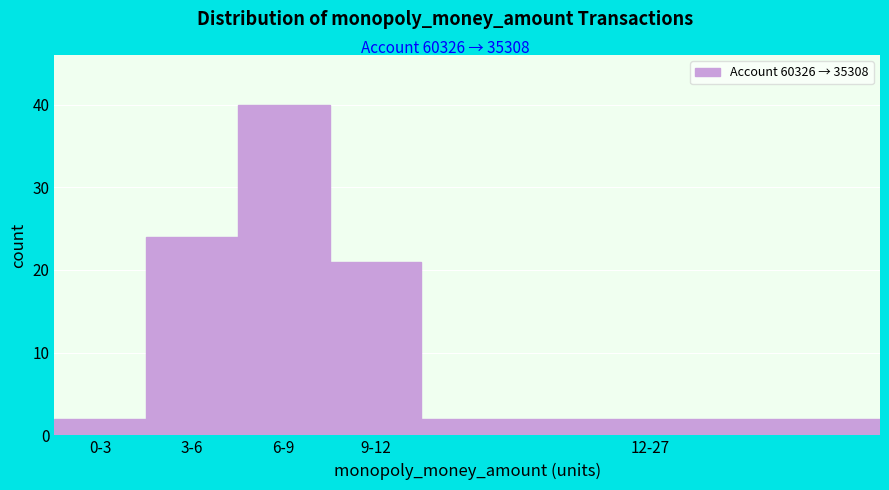

Reading left to right, transcribe all the data shown in this chart.

0-3=2	3-6=24	6-9=40	9-12=21	12-27=2